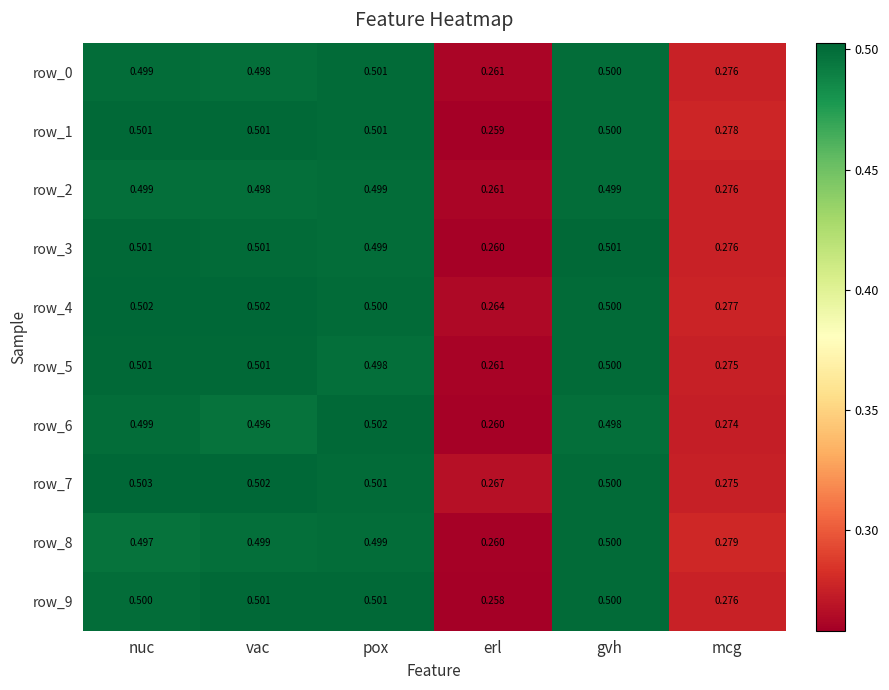

Is the value of row_5 at erl greater than the value of row_8 at vac?

No